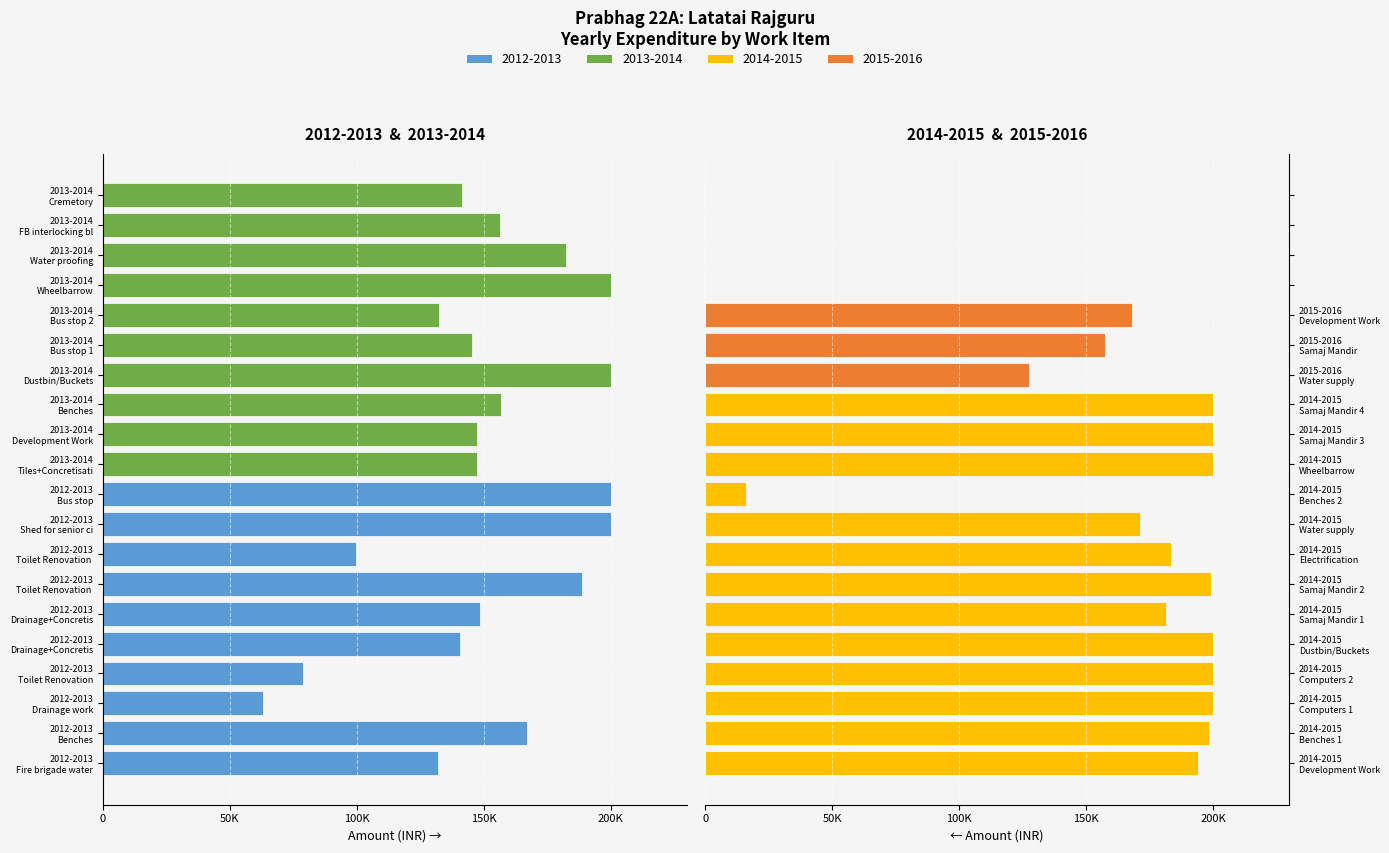

What is the difference between the 2014-2015 / 2015-2016 values at 16 and 11?

200000